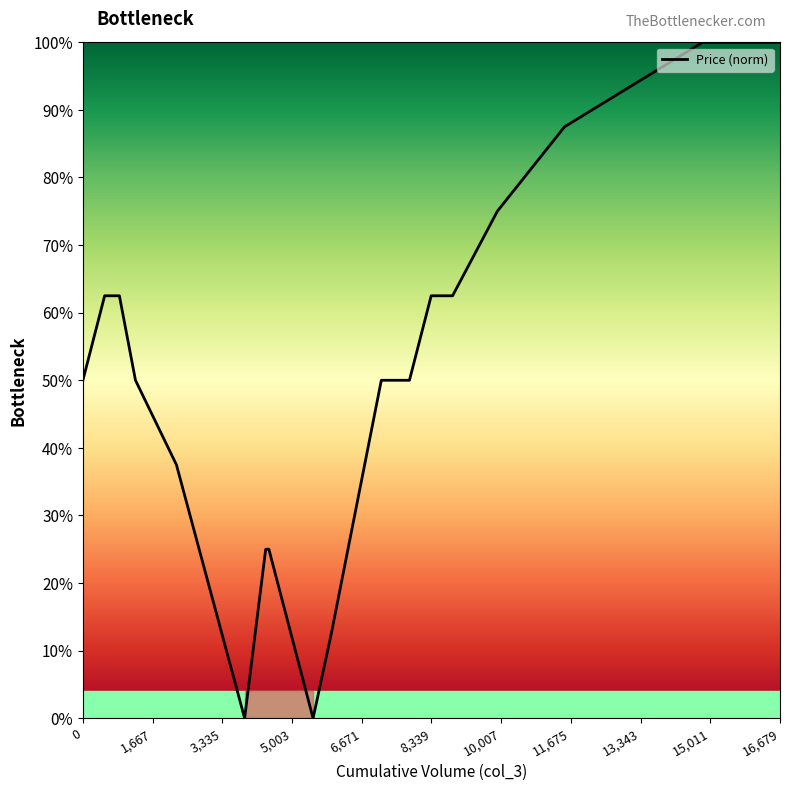

What is the difference between the maximum and minimum values?

100.0